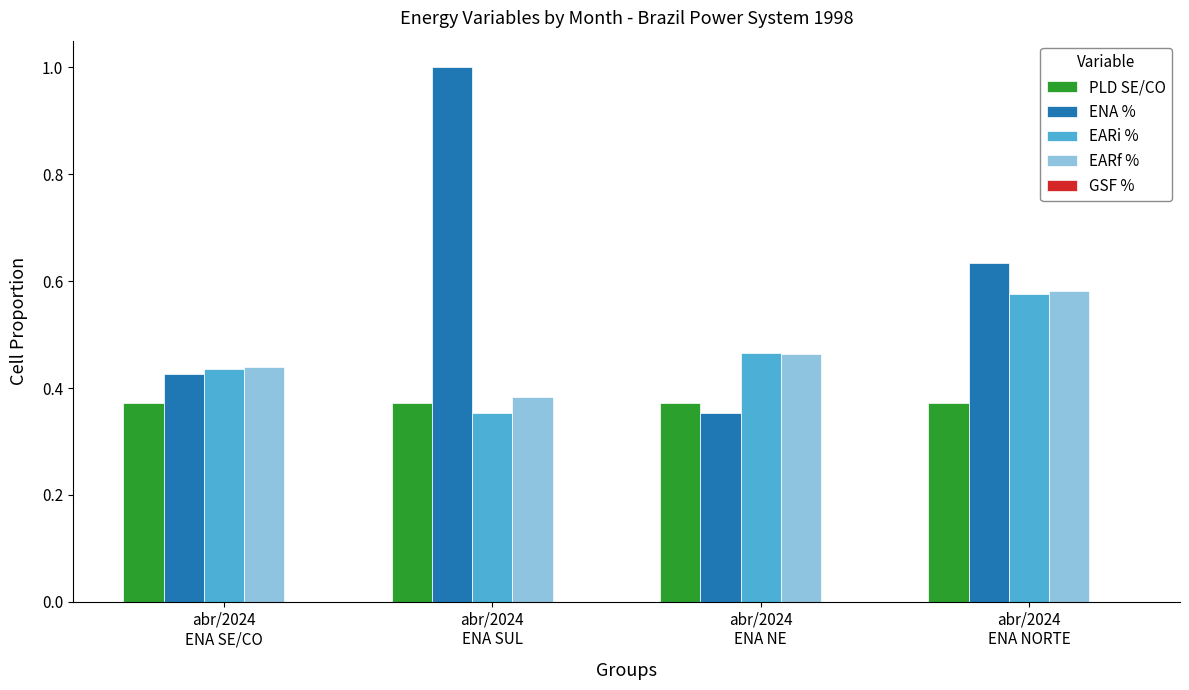

Which series has the widest spread of values?

ENA %